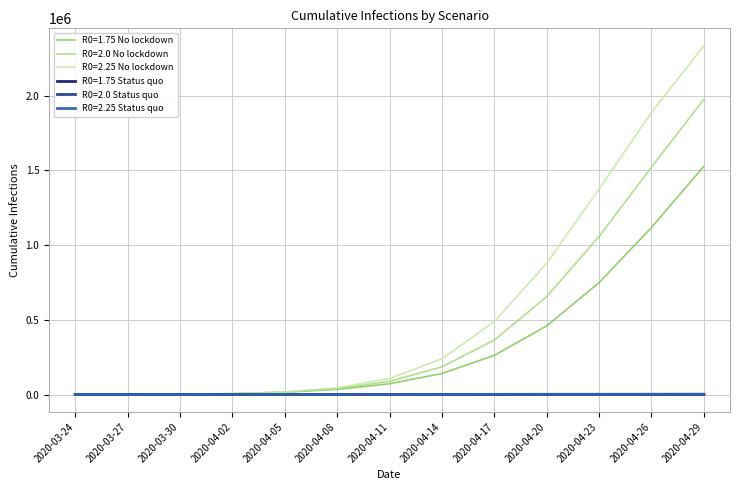

What value does the R0=2.25 Status quo series have at 2020-04-20?

847.0